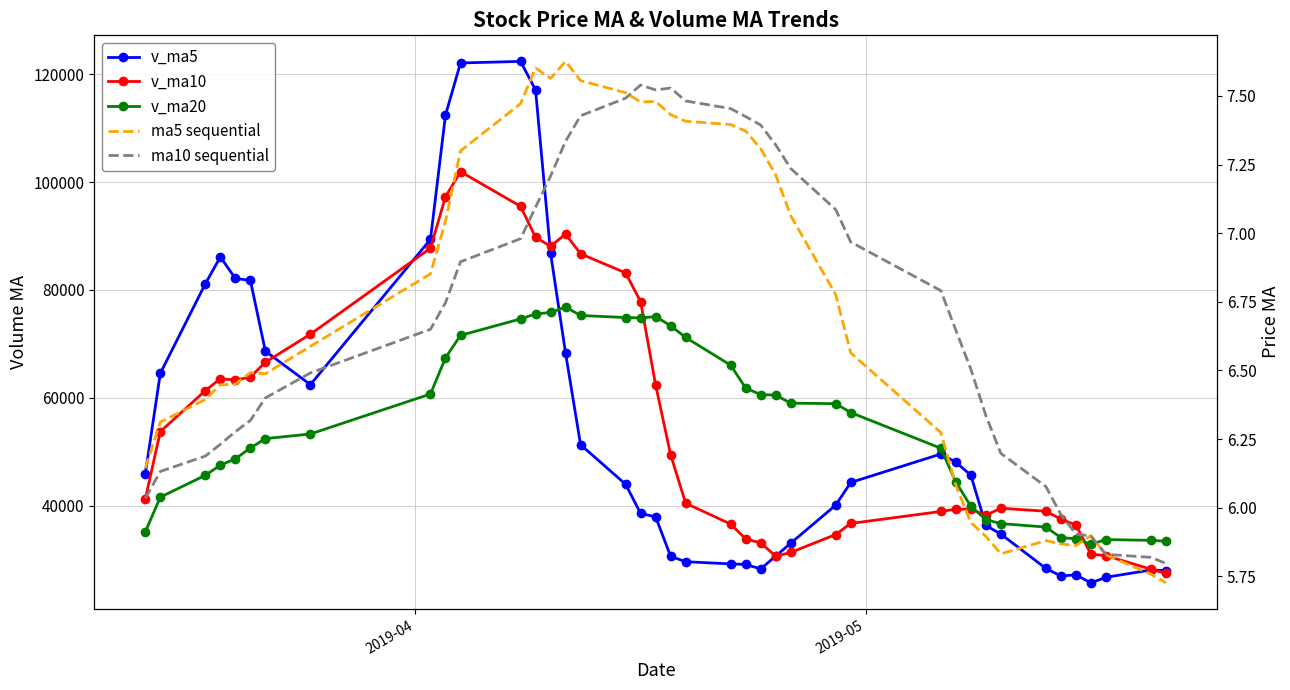

True or false: v_ma20 has more than 2 points higher than both neighbors.

True